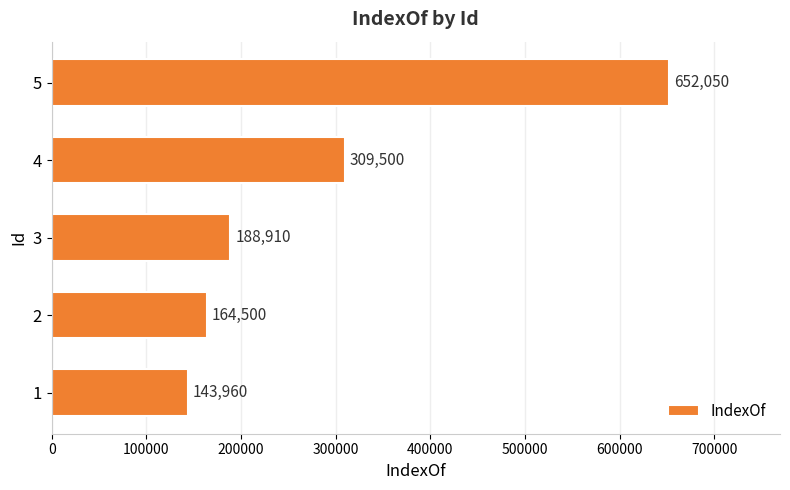

Is it true that the value at 4 is 309500?

True